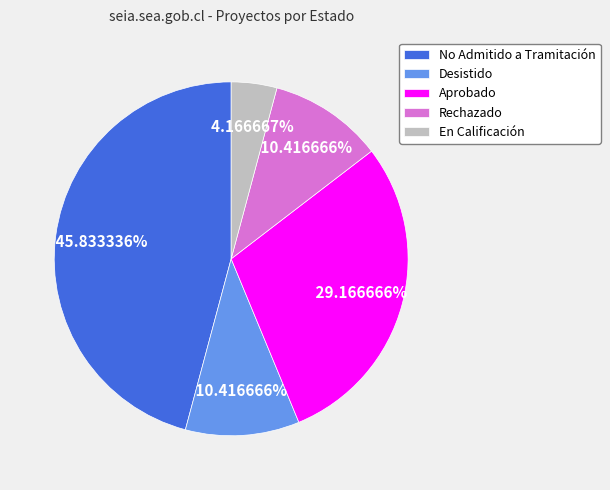

Combined, do Desistido and Rechazado account for over 50%?

No